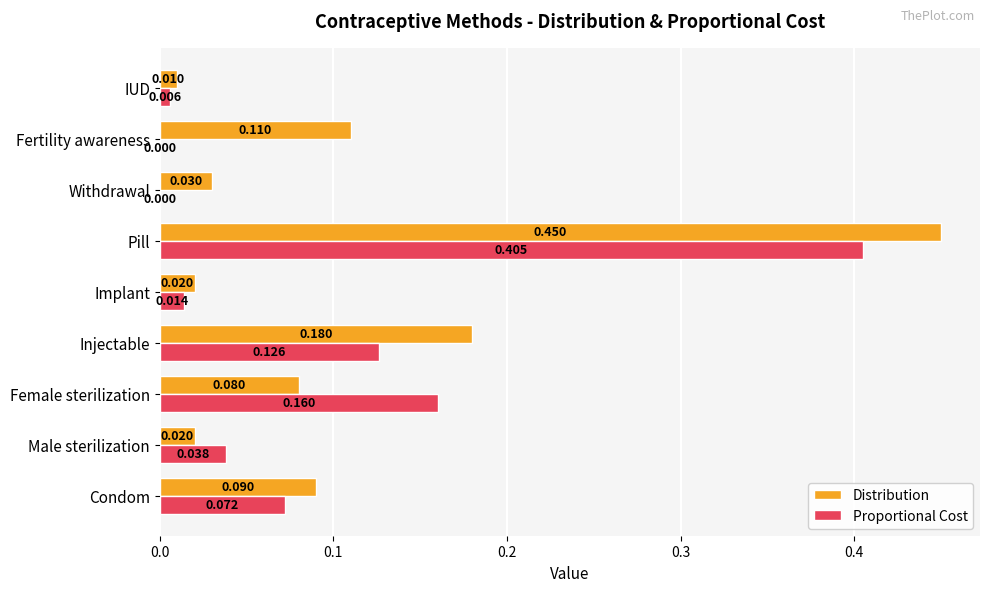

Where is Distribution nearest to the value 0?

IUD